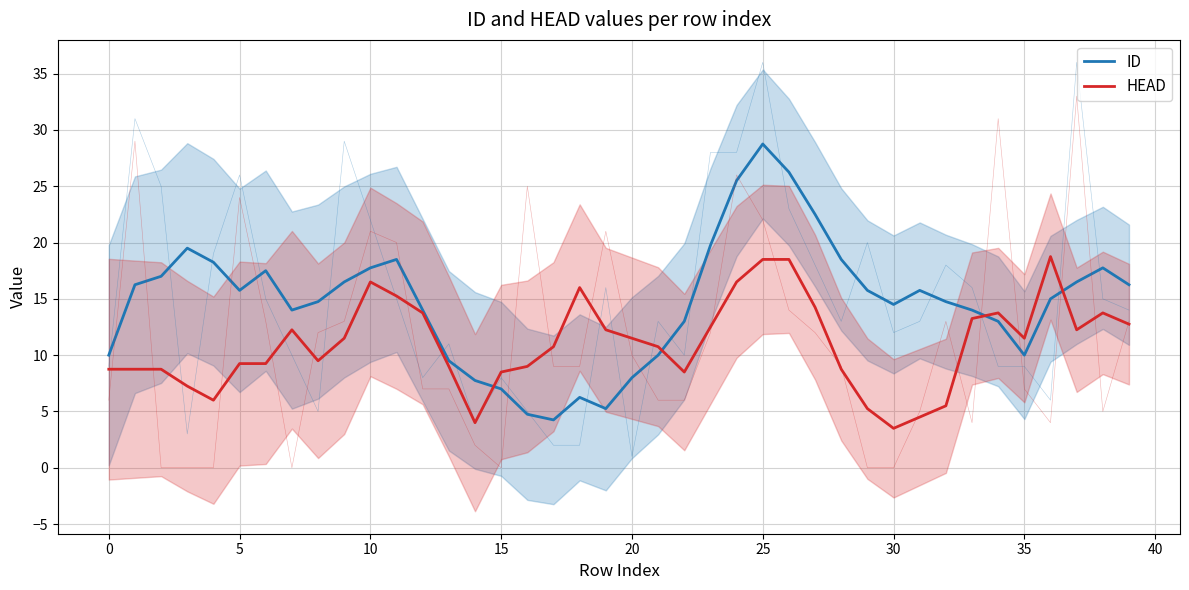

What is the value of the ID point at the 31st from the left?

14.0